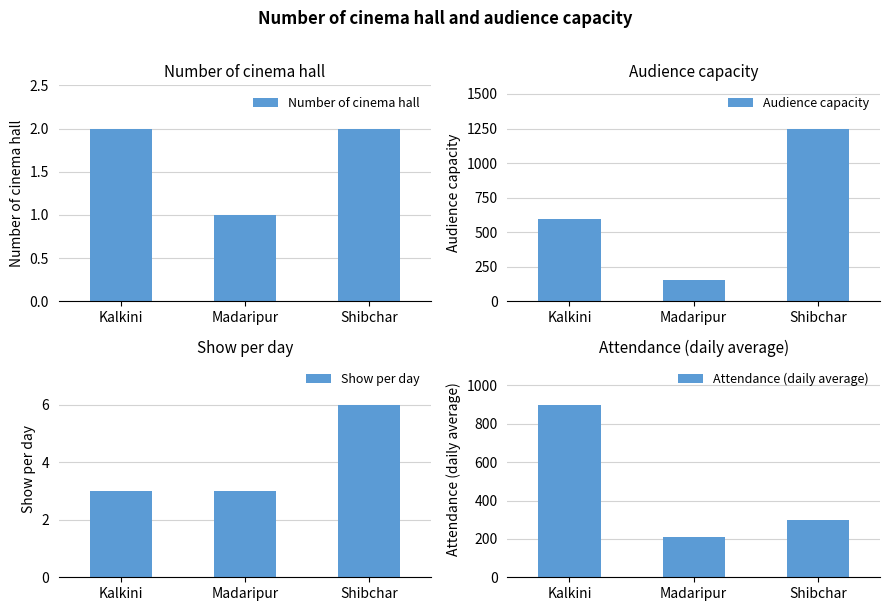

What is the greatest value displayed?

1250